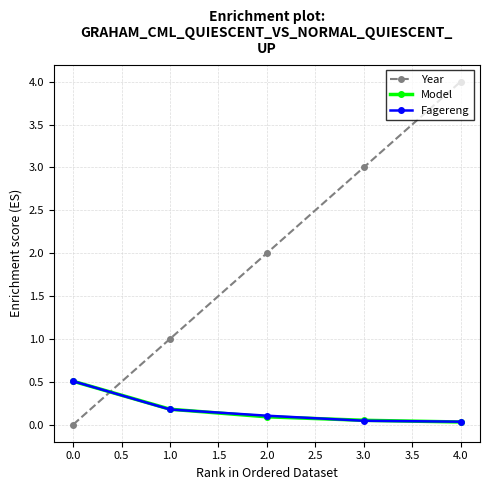

How many intersections are there between Year and Model?

1